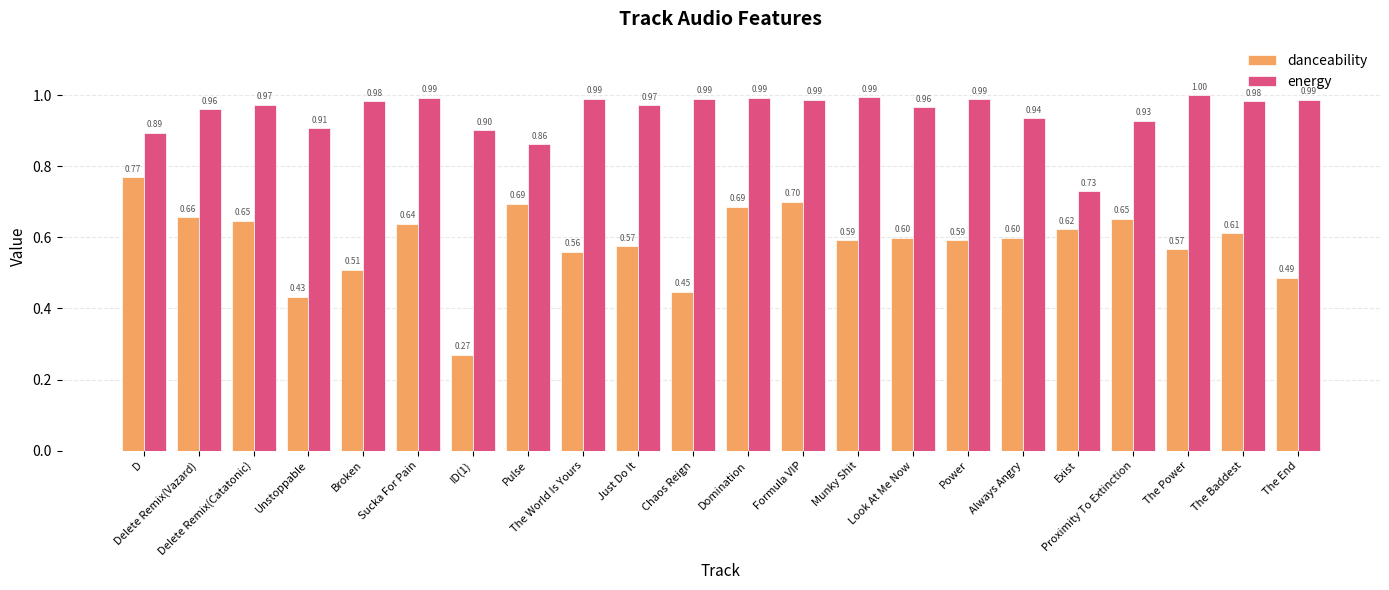

List the series in order of their peak value, lowest first.

danceability, energy